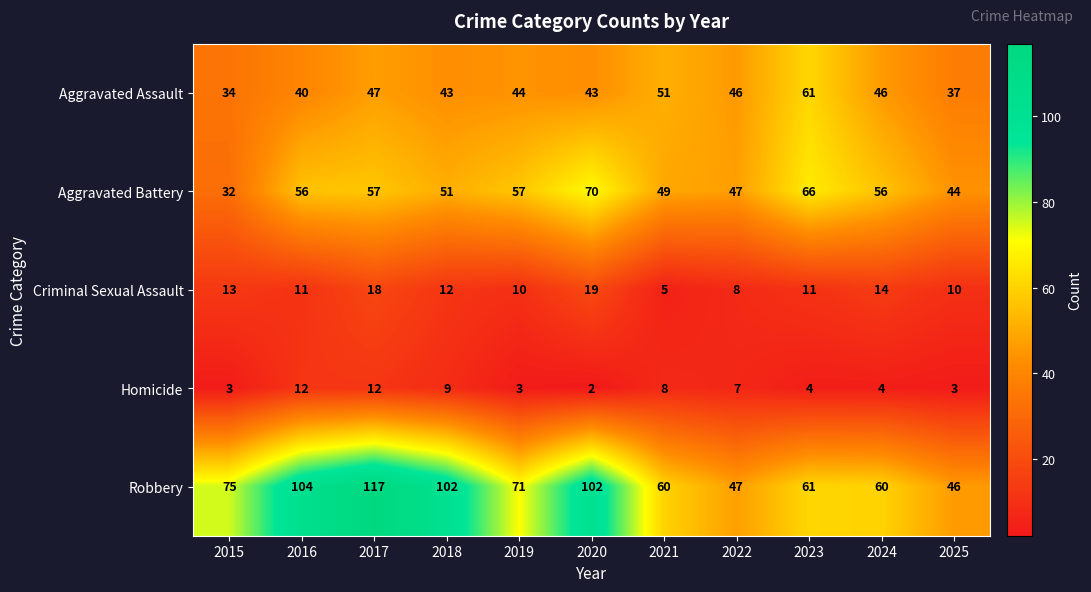

What is the sum of the Robbery values at 2019 and 2024?

131